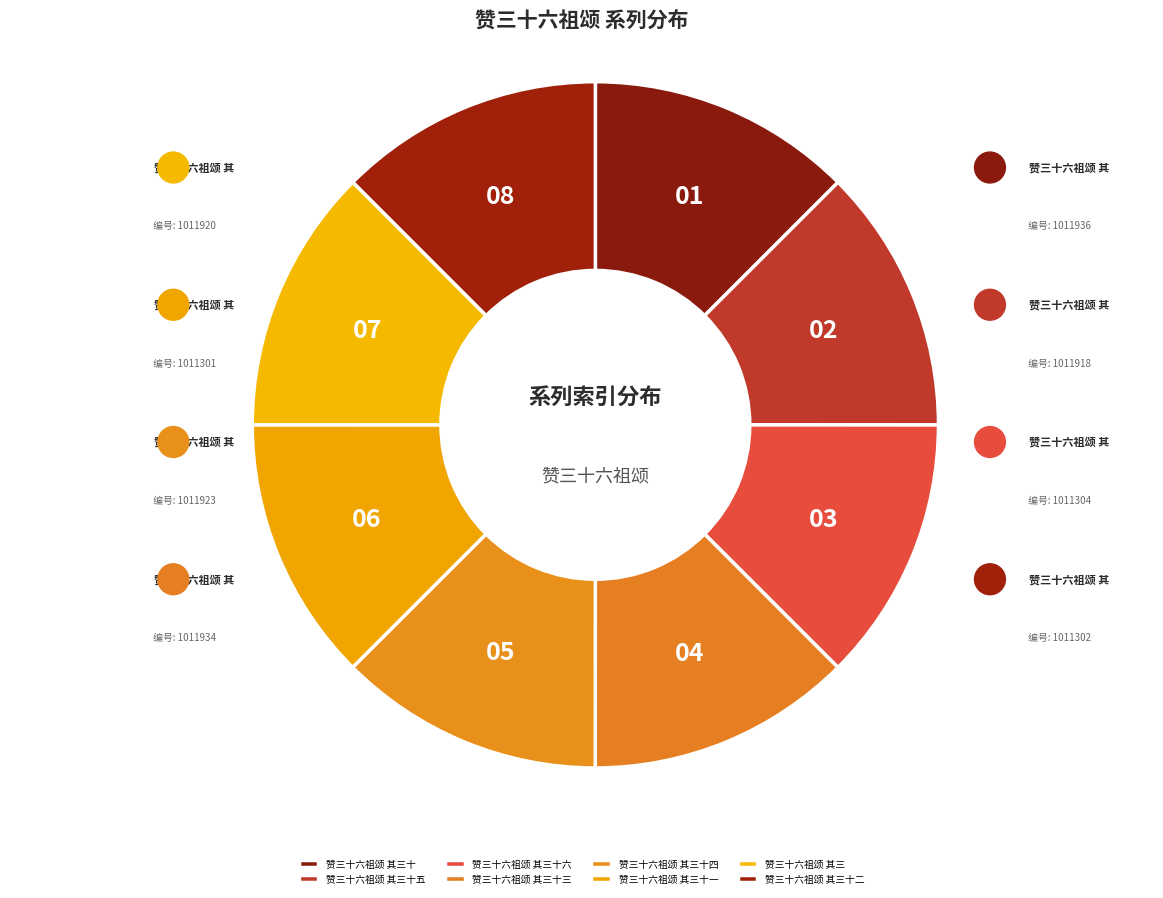

To the nearest percent, what is the average slice percentage?

12%